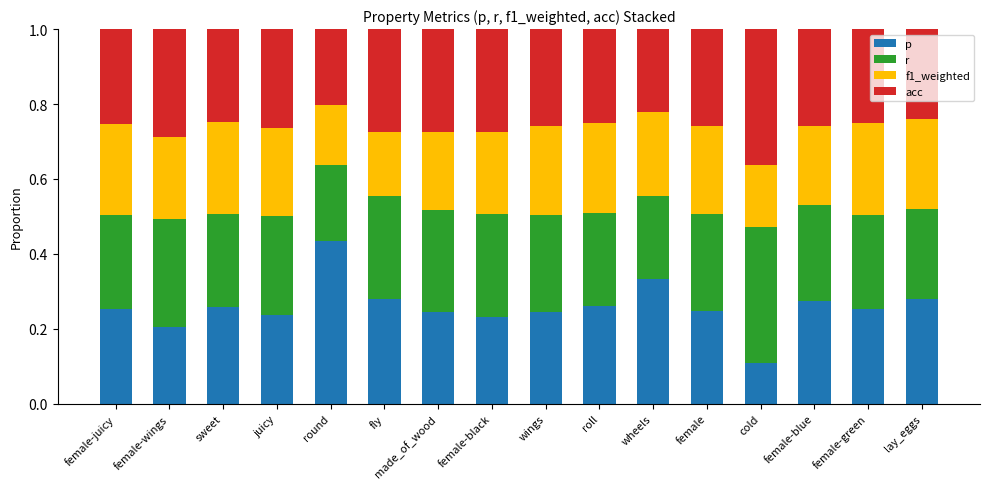

Does the chart contain any negative values?

No